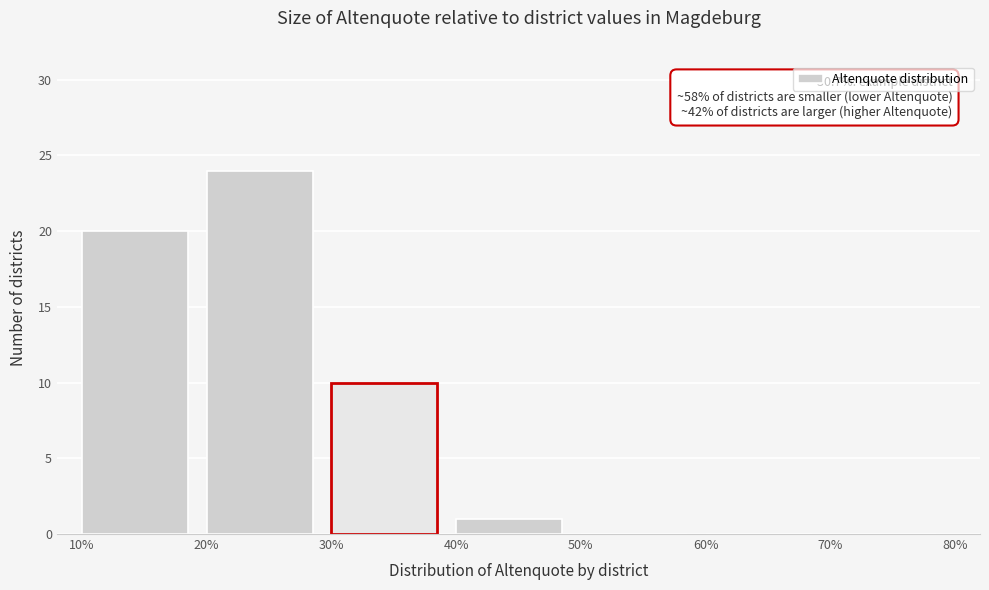

Which range on the x-axis has the tallest bar?

20% to 30%